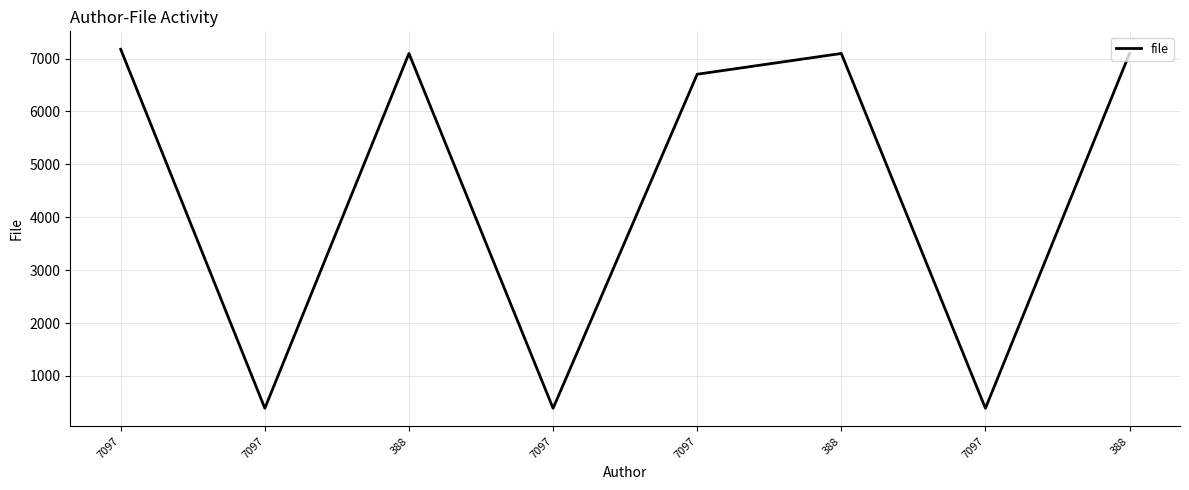

Count the number of data series in this chart.

1